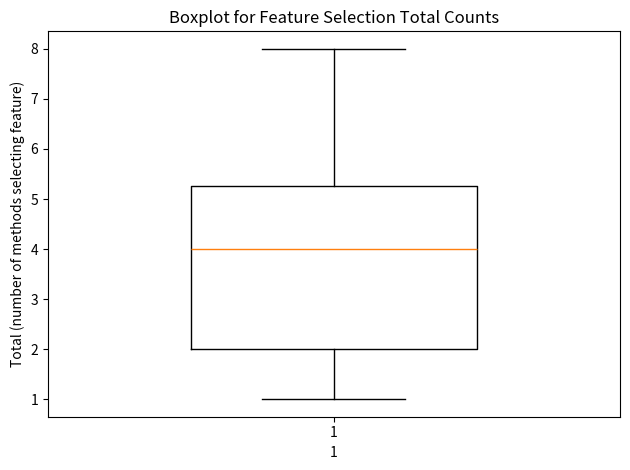

Read this box plot against the y-axis: the position of the median line, the range covered by the box, and the ends of both whiskers. The values are not printed on the chart, so give them approximately, as read against the axis.

median 4.0, box 2.0 to 5.3, whiskers 1.0 to 8.0